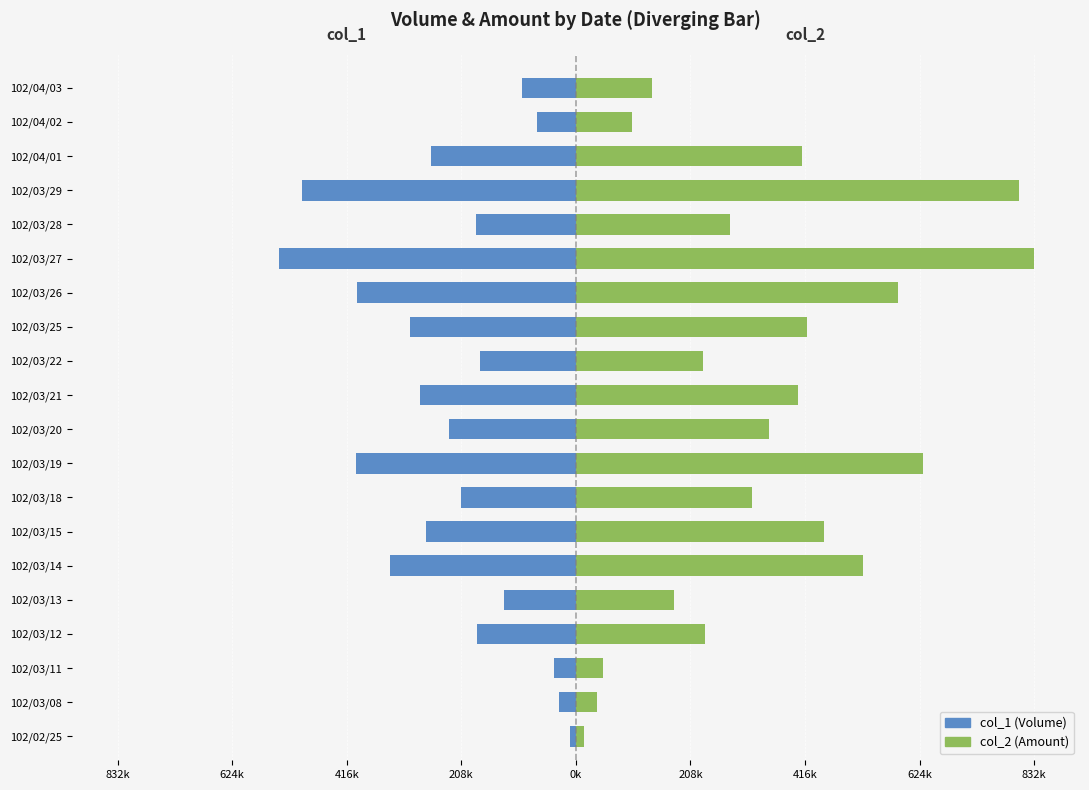

How many values in the col_2 series exceed 351750?

9